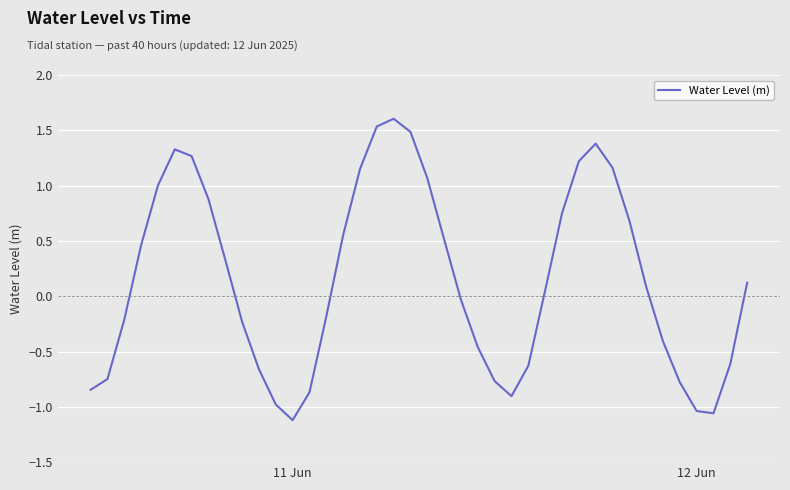

What is the greatest value displayed?

1.6